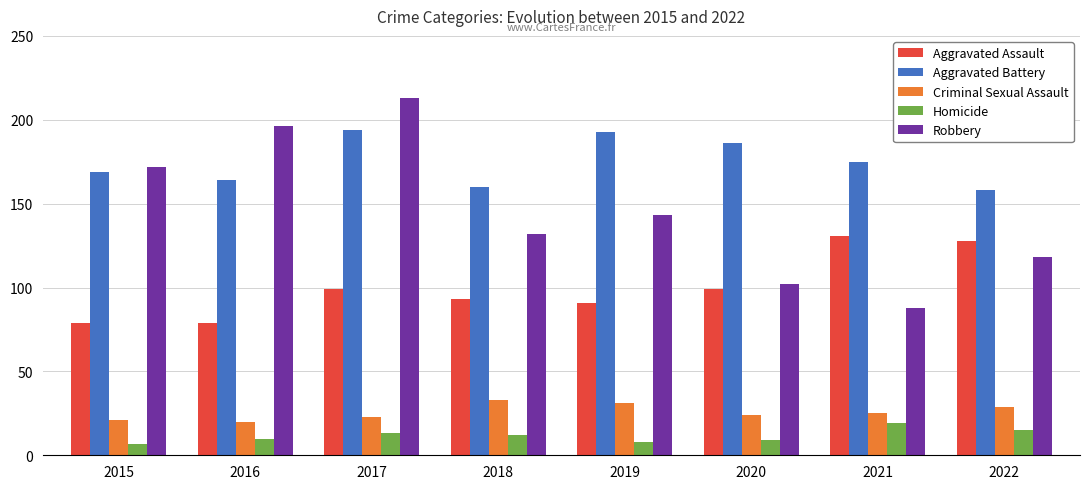

Is it true that Criminal Sexual Assault equals 50 at 2022?

False